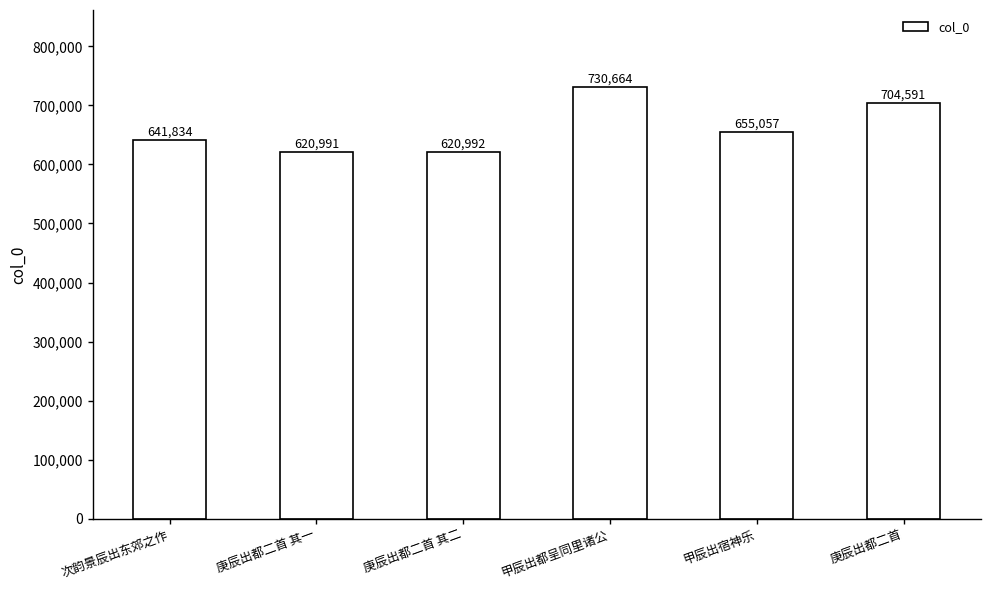

What is the value of the 2nd bar from the left?

620991